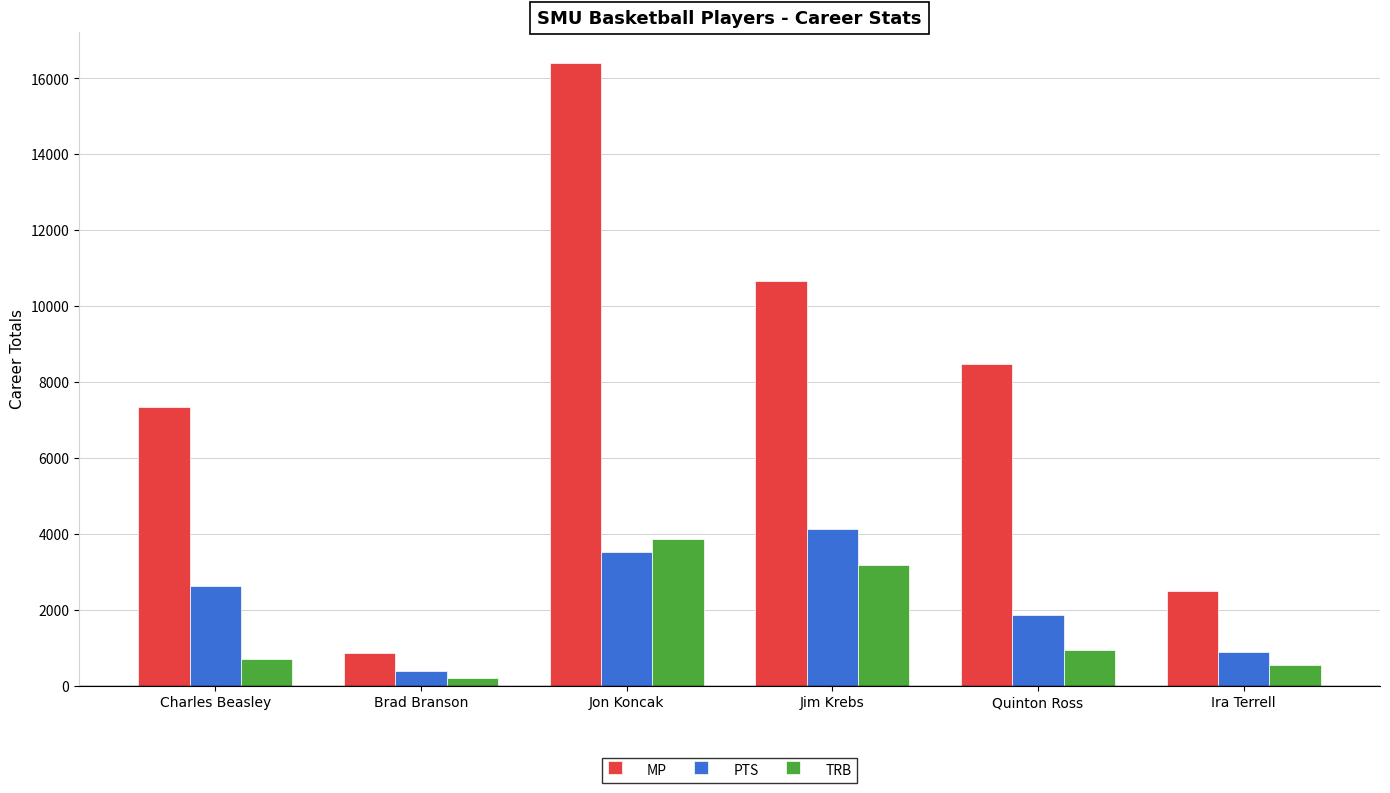

Rank the series by their maximum value, from highest to lowest.

MP, PTS, TRB